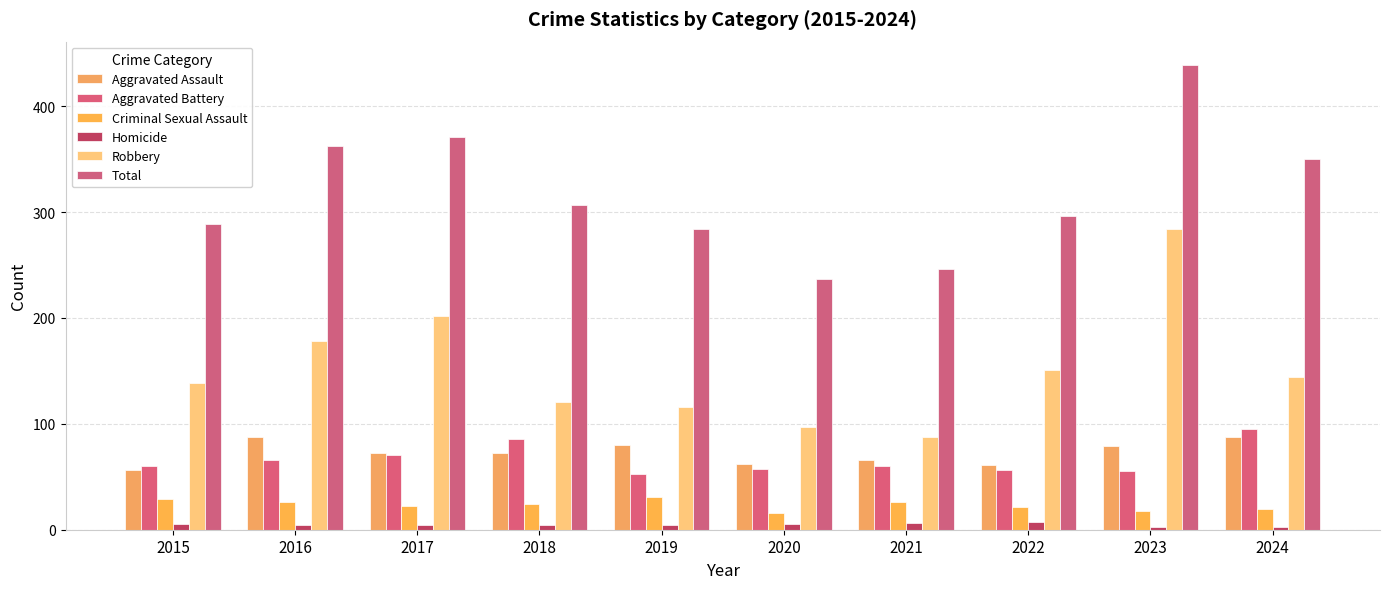

Which series changed the most between 2015 and 2018?

Aggravated Battery